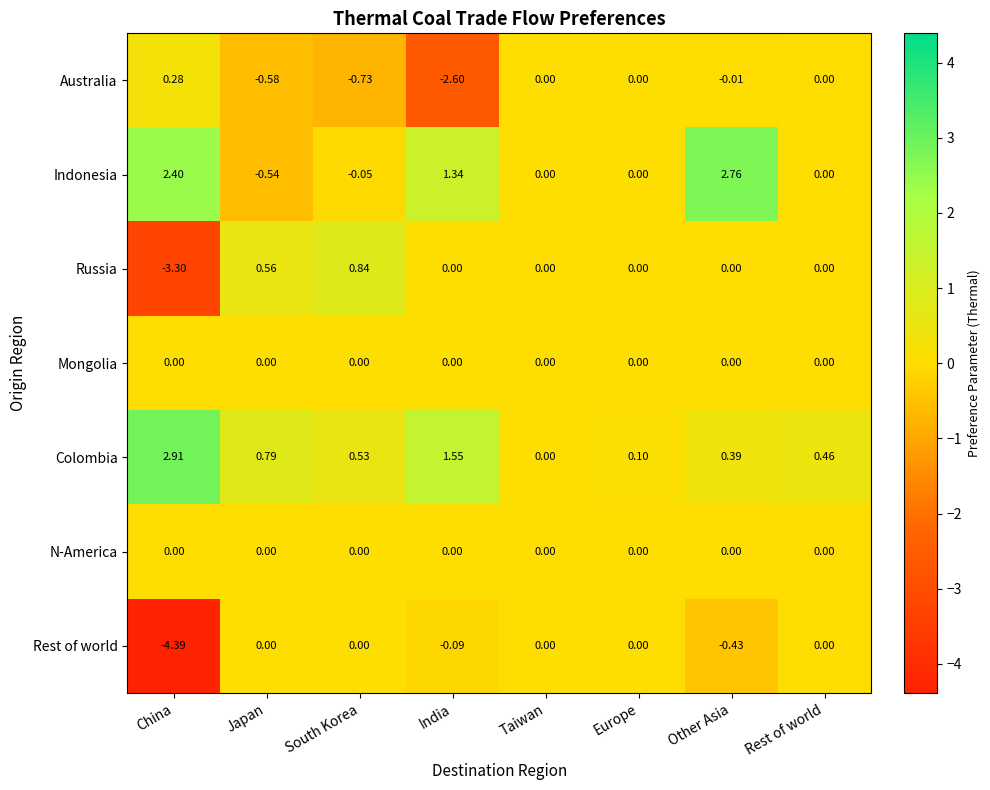

Count the number of data series in this chart.

7